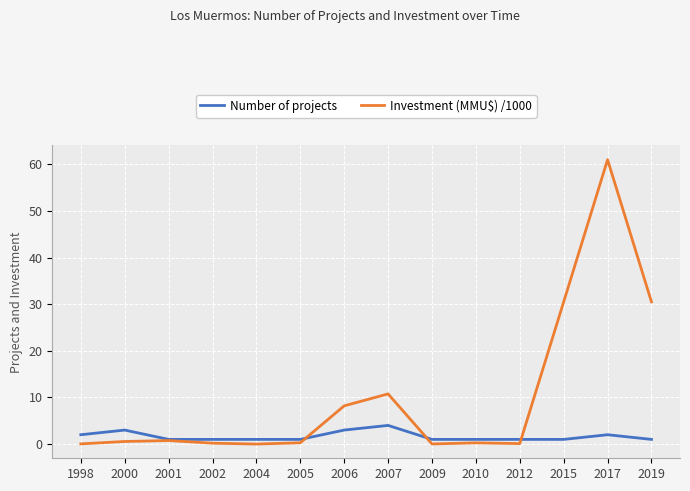

Rank the series by their average value, from lowest to highest.

Number of projects, Investment (MMU$) /1000